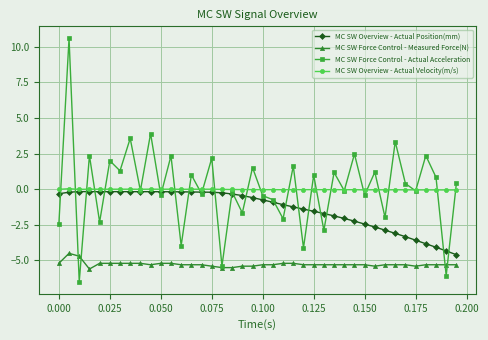

Which series has the largest range (max minus min)?

MC SW Force Control - Actual Acceleration